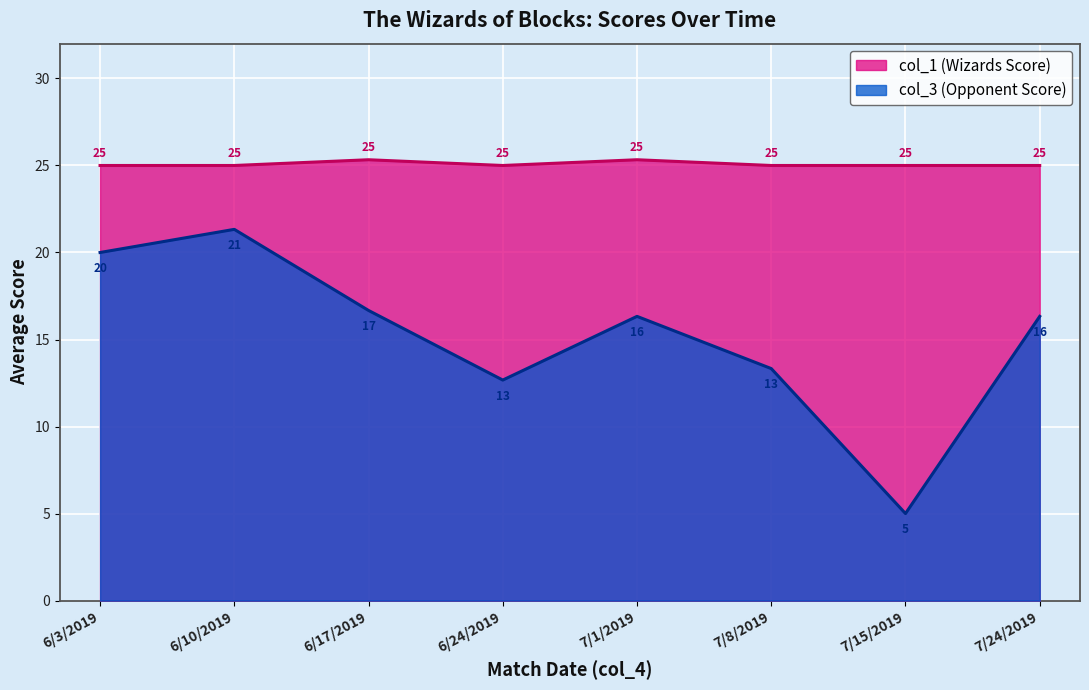

At which category does the chart reach its minimum across all series?

7/15/2019